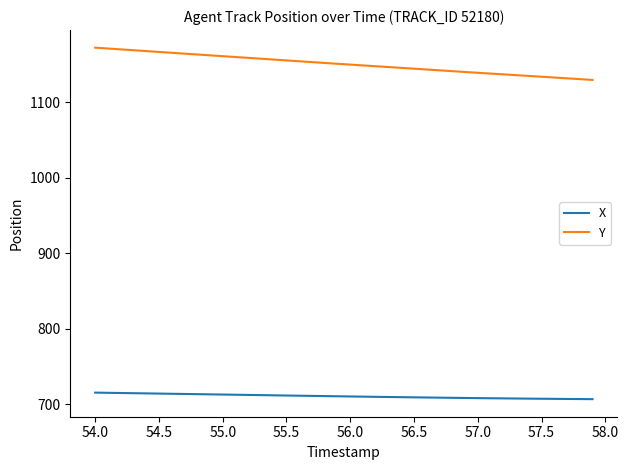

Rank the series by their maximum value, from highest to lowest.

Y, X